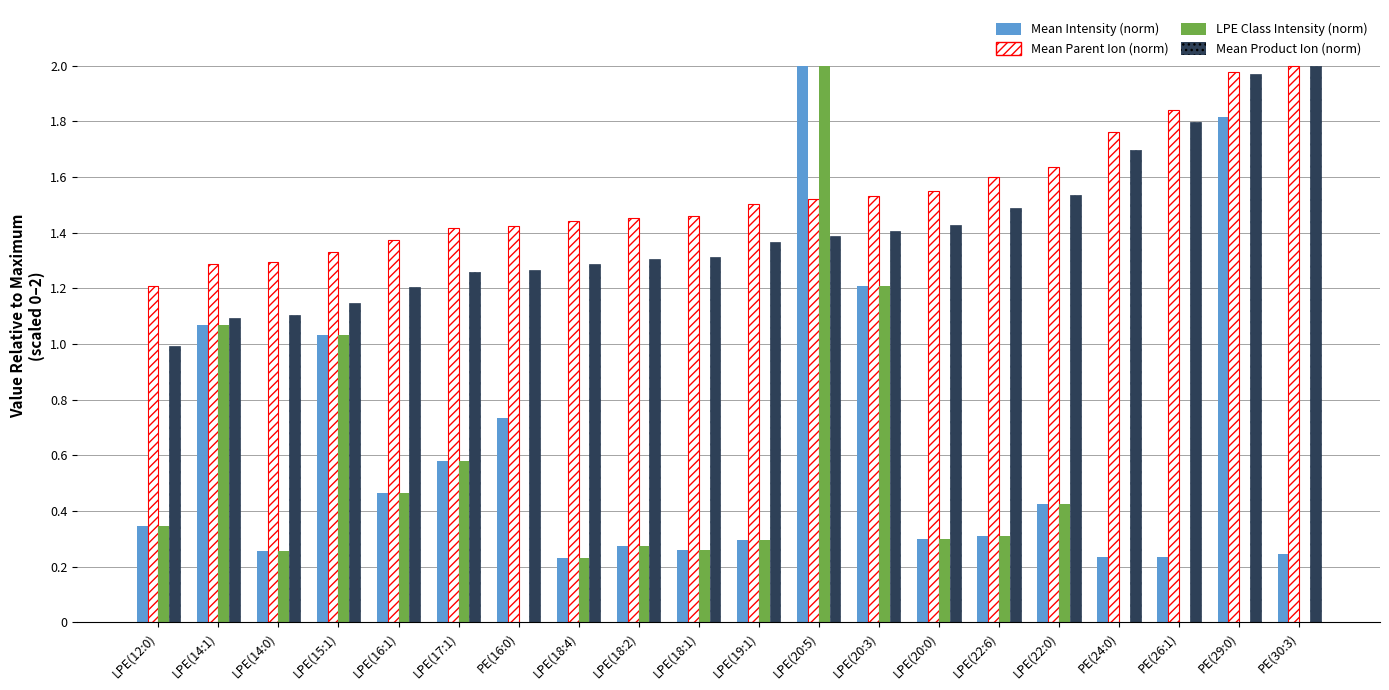

True or false: LPE Class Intensity (norm) has a value of 0.3 at LPE(20:3).

False